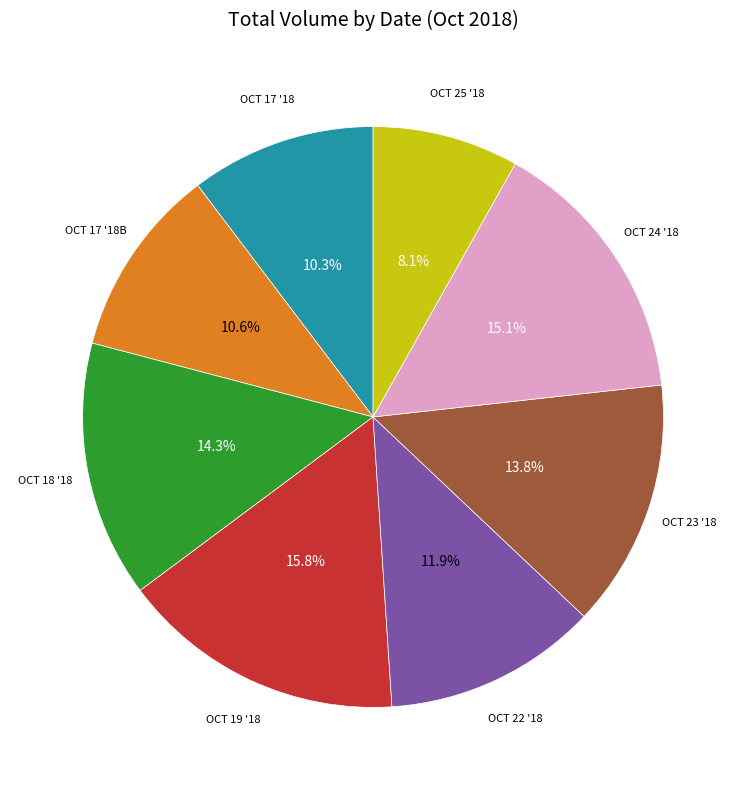

Does any single category account for the majority?

No